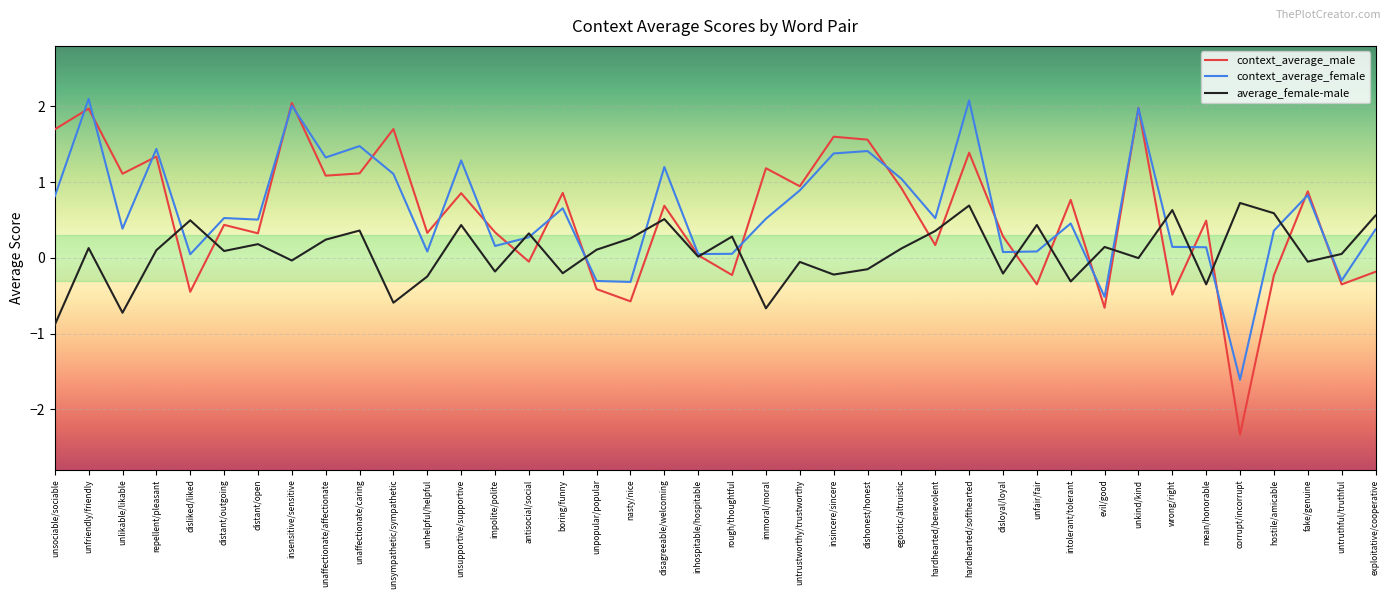

Which series has the widest spread of values?

context_average_male